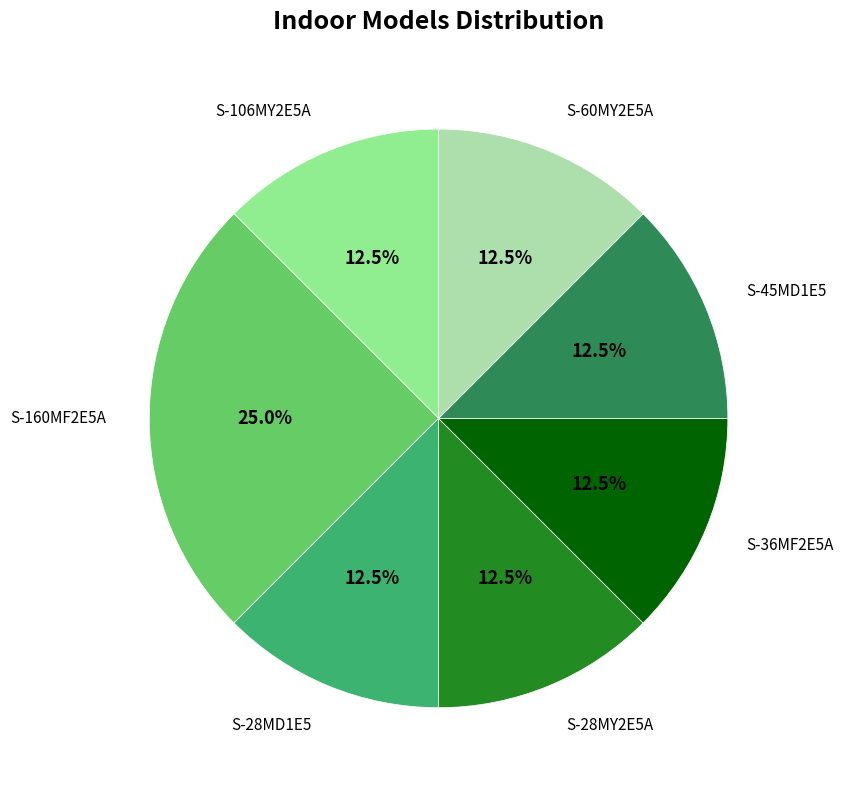

Does any single category account for the majority?

No